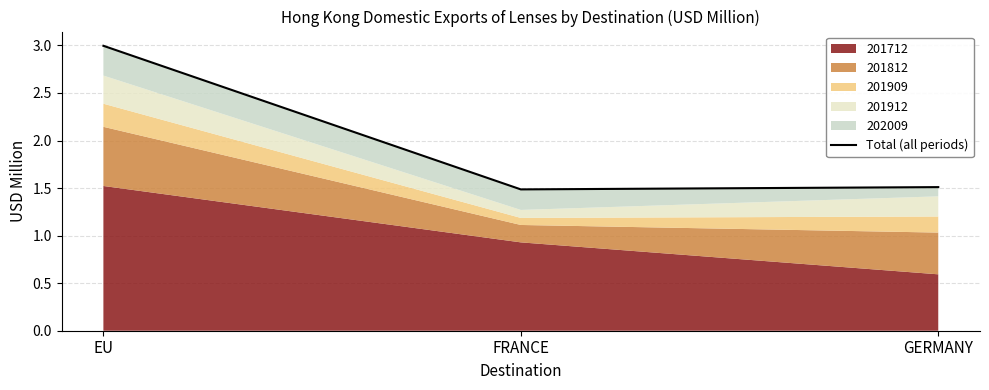

What is the label of the 1st point from the left?

EU